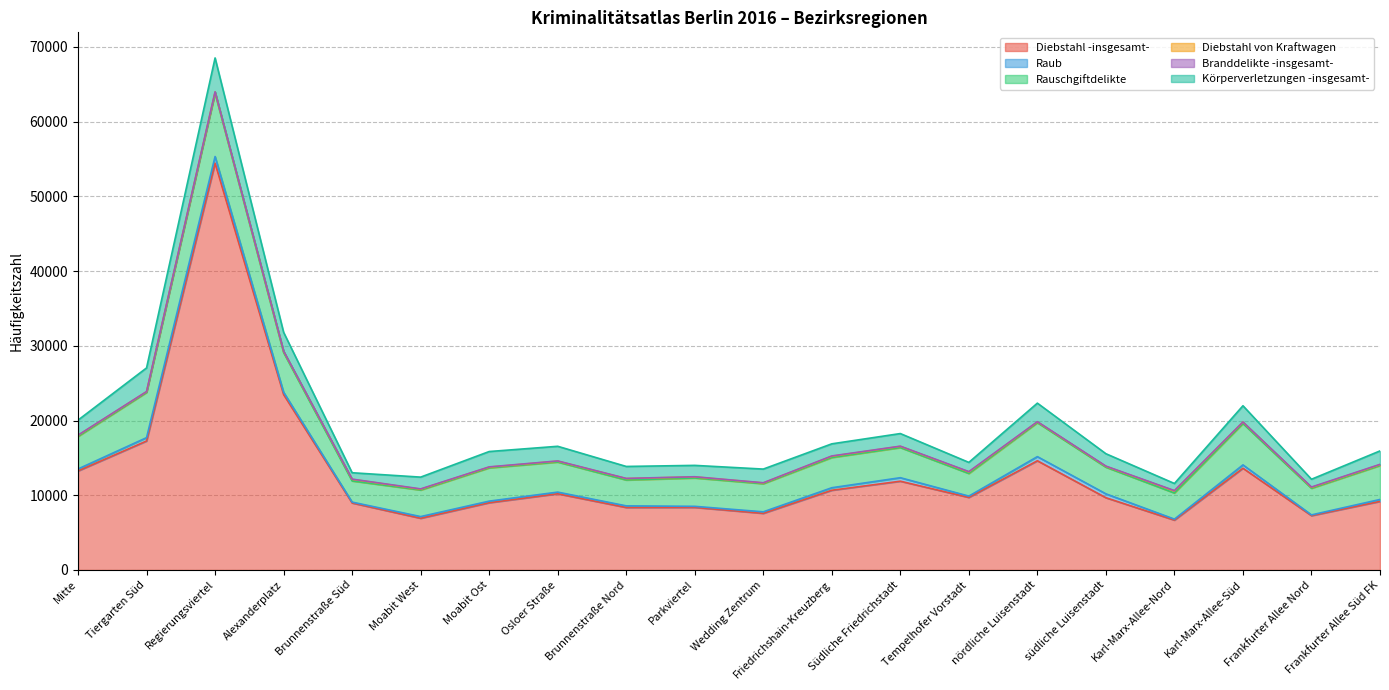

At which label is Rauschgiftdelikte closest to 5661?

Karl-Marx-Allee-Süd